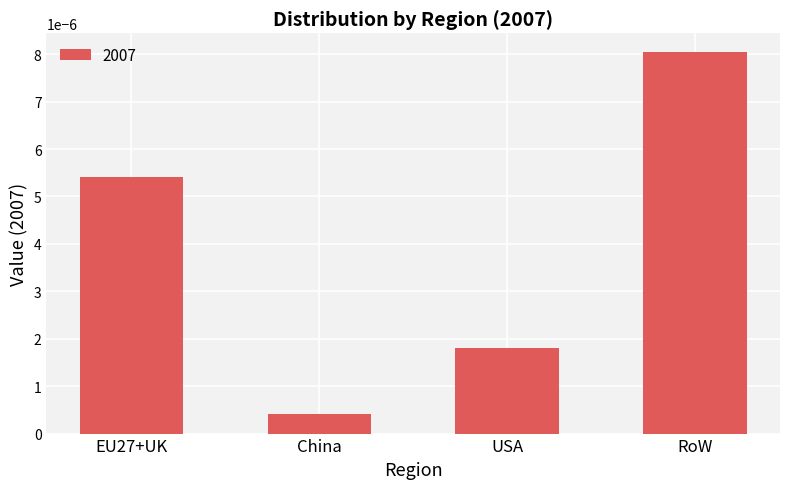

Does the chart contain any negative values?

No